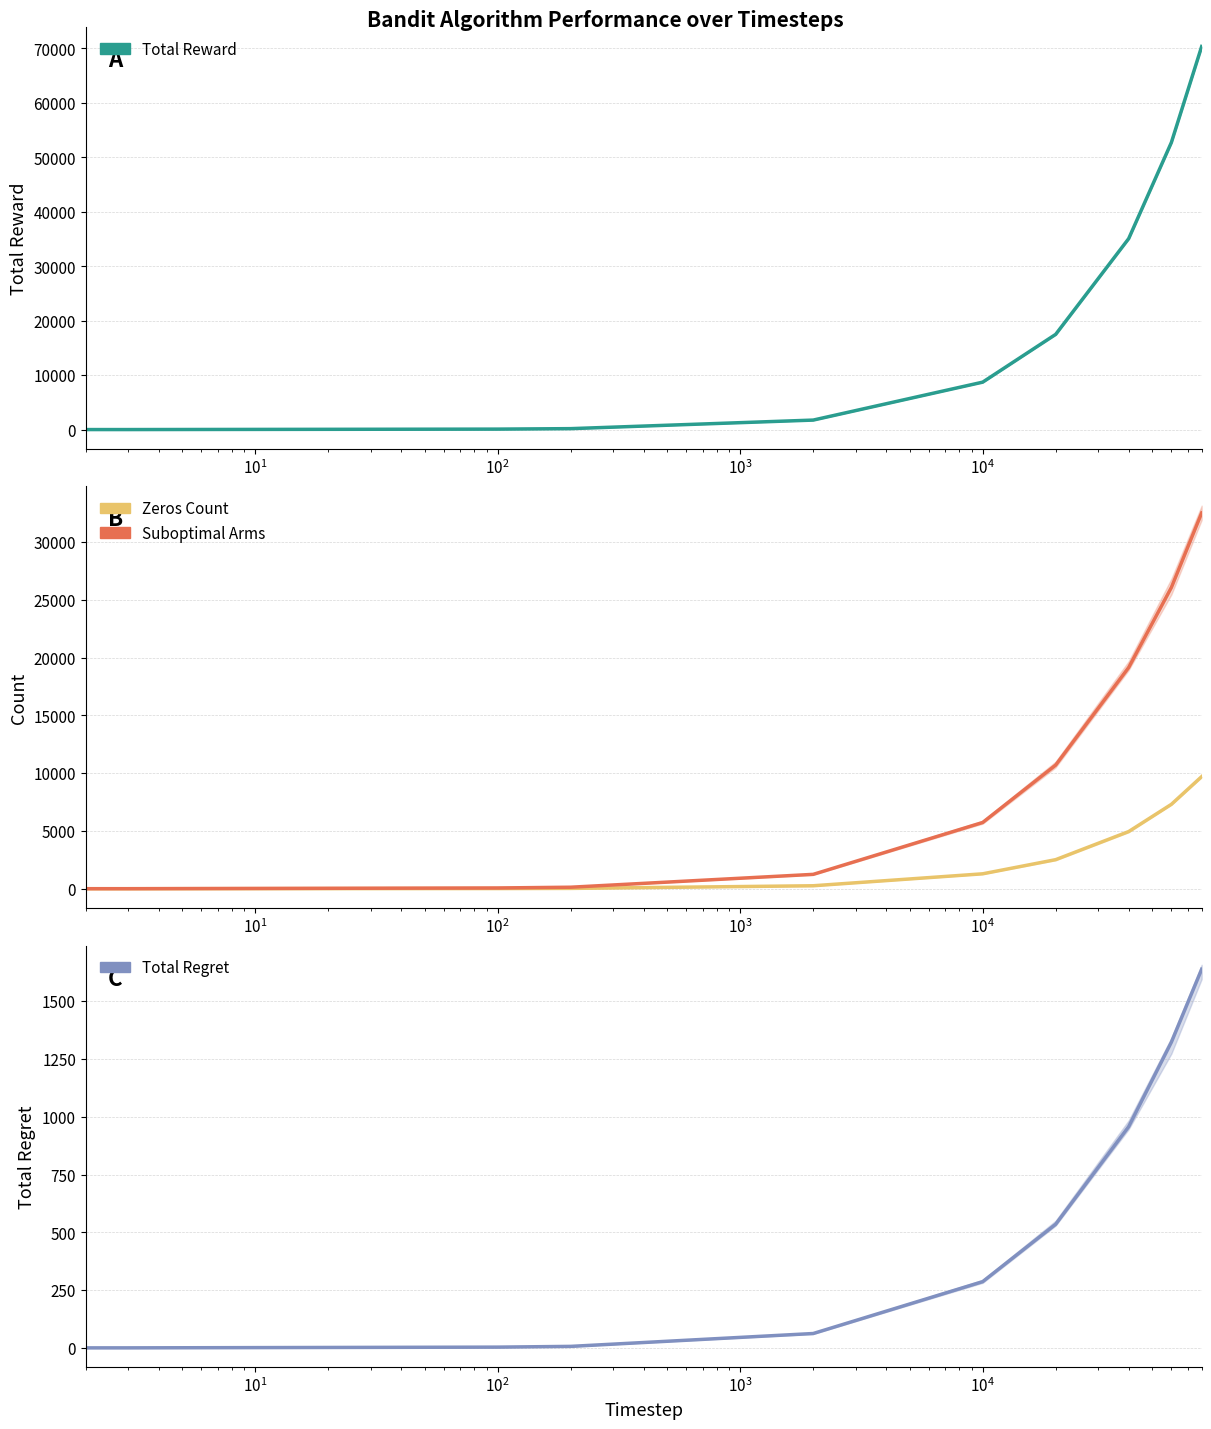

True or false: Zeros Count (mean) has a value of 2054.8 at $\mathdefault{10^{4}}$.

False